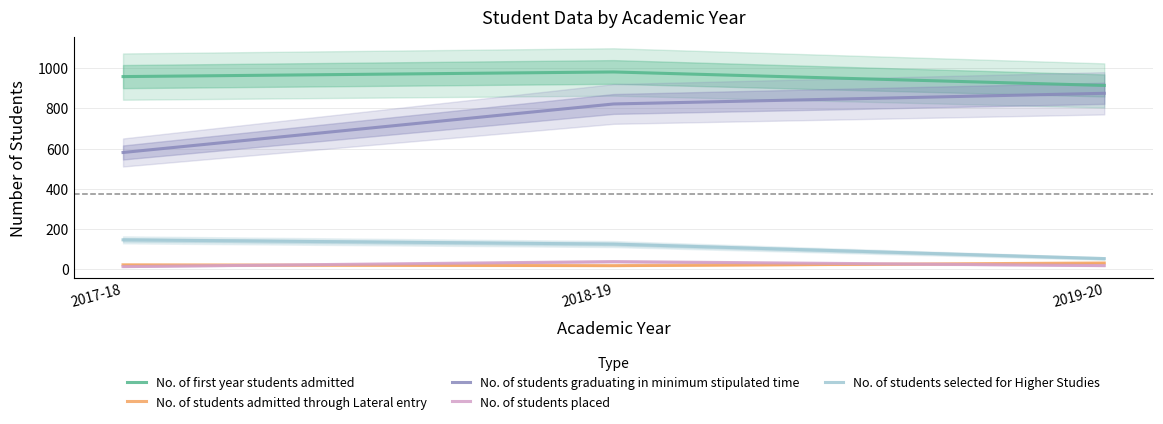

Is it true that No. of students selected for Higher Studies equals 53 at 2018-19?

False